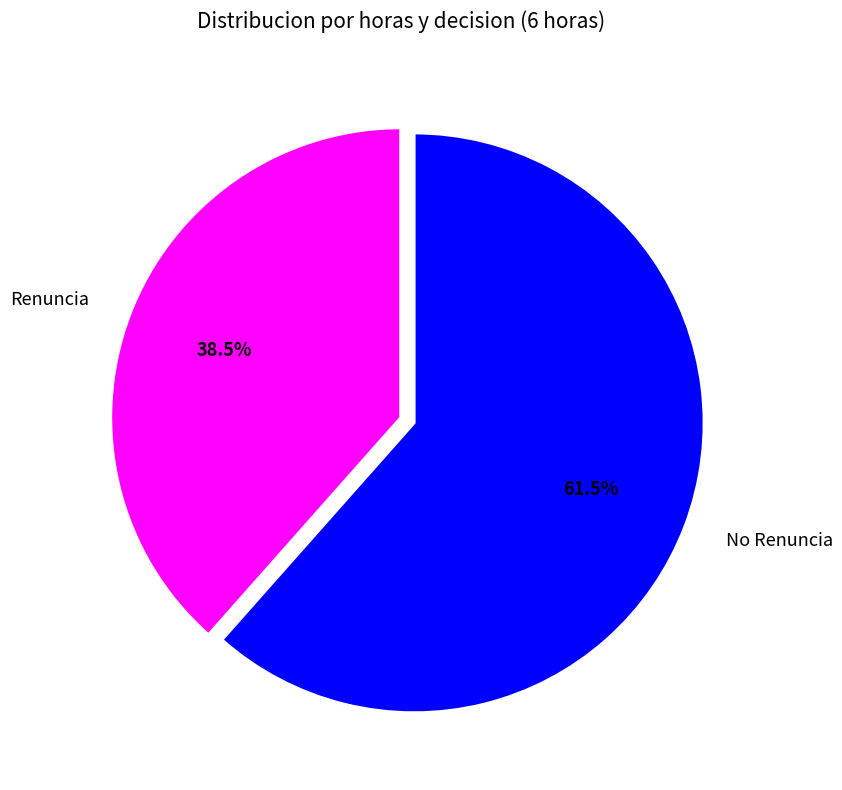

To the nearest percent, what is the difference between the largest and smallest slice percentages?

23%